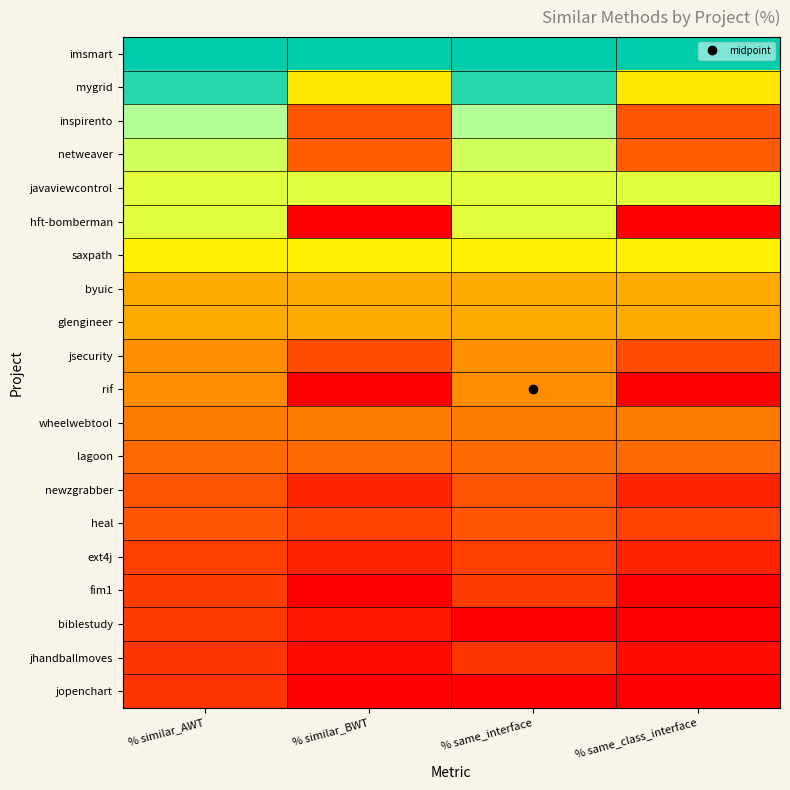

At which category does the chart reach its peak across all series?

% similar_AWT